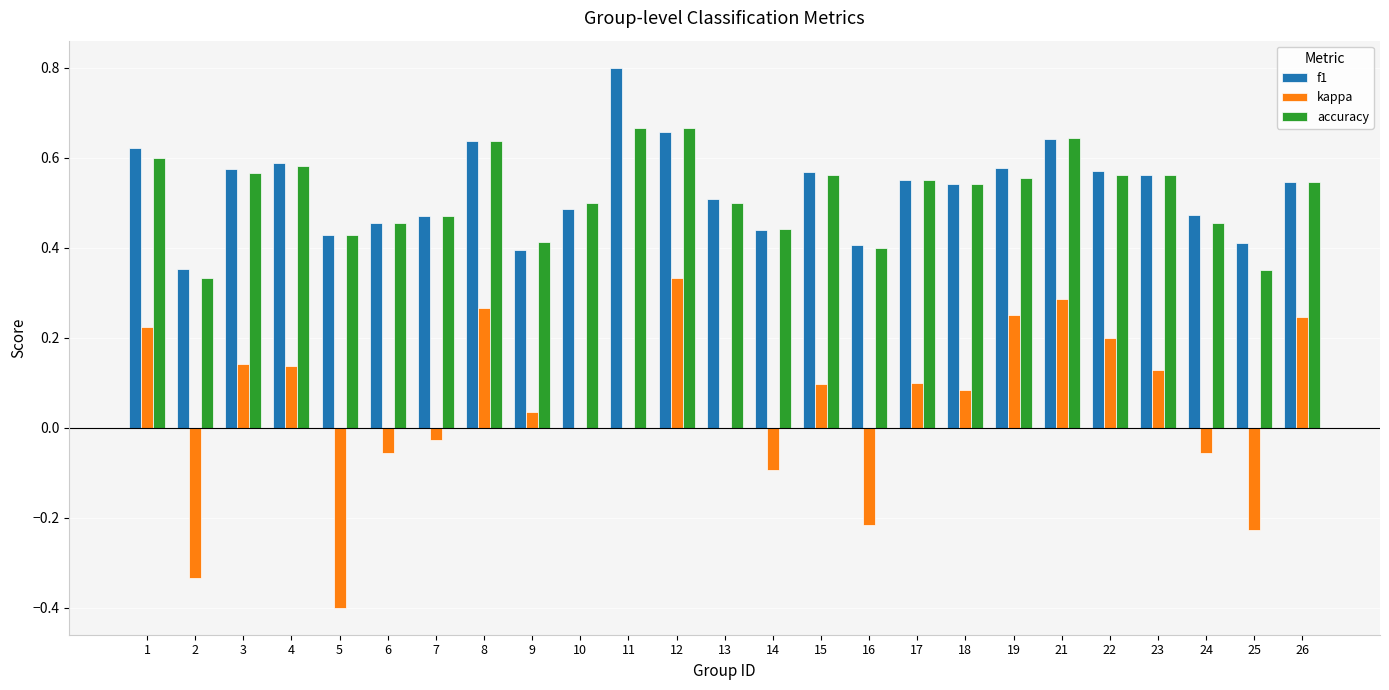

Count the accuracy values in the range 0 to 1.

25